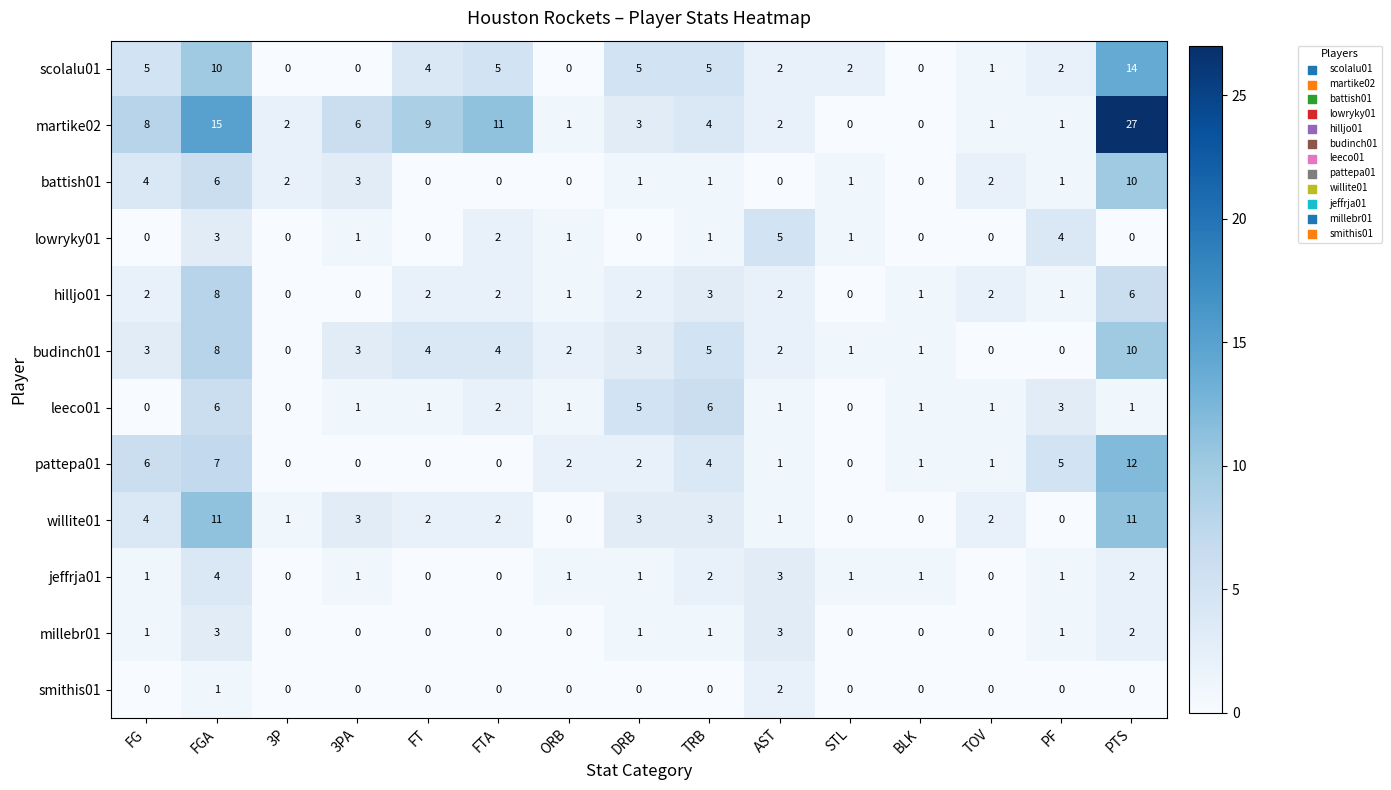

Where is lowryky01 nearest to the value 2?

FTA